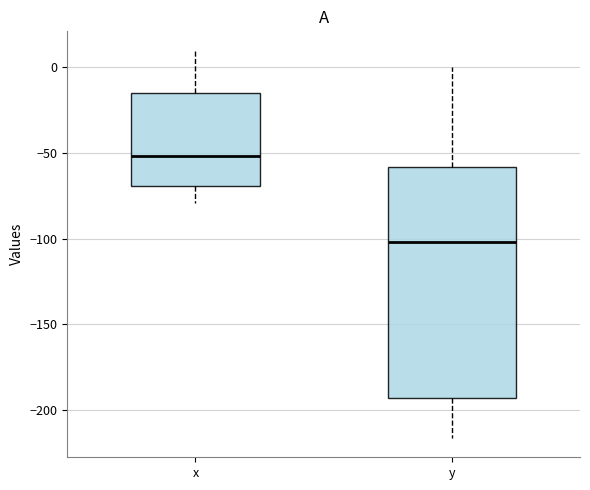

Reading left to right, transcribe this box plot: for each box, give where its median line is, the range the box spans, and where its two whiskers end, as read against the y-axis. The values are not printed on the chart, so give them approximately, as read against the axis.

x: median -50, box -70 to -15, whiskers -80 to 10
y: median -100, box -195 to -60, whiskers -215 to 0